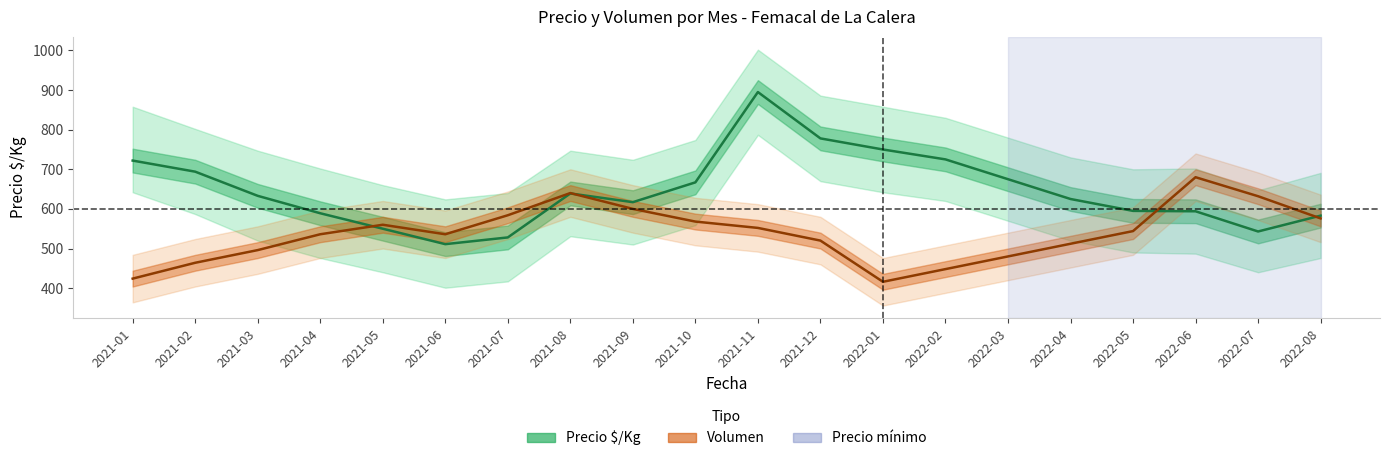

At which category does Precio promedio ponderado reach its first local valley?

2021-06